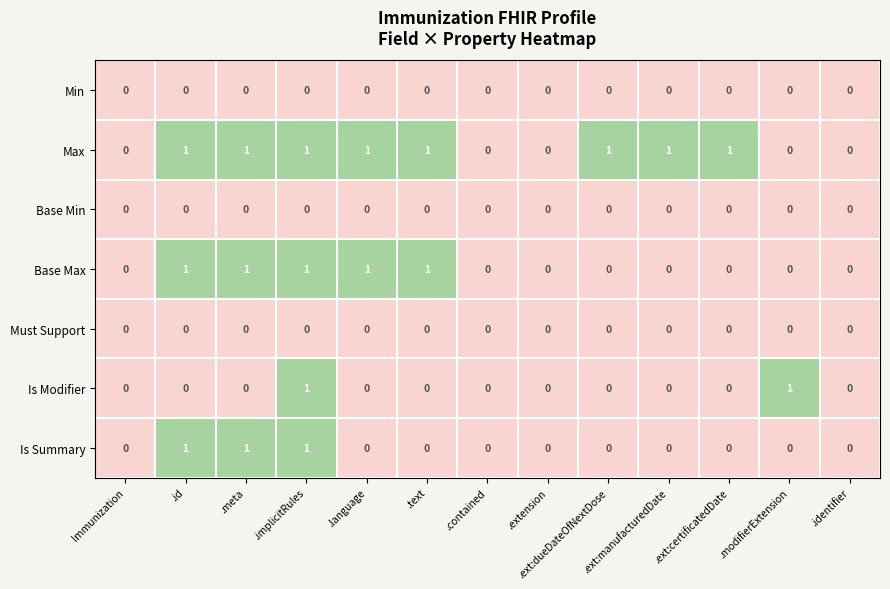

What is the sum of all Base Max values?

5